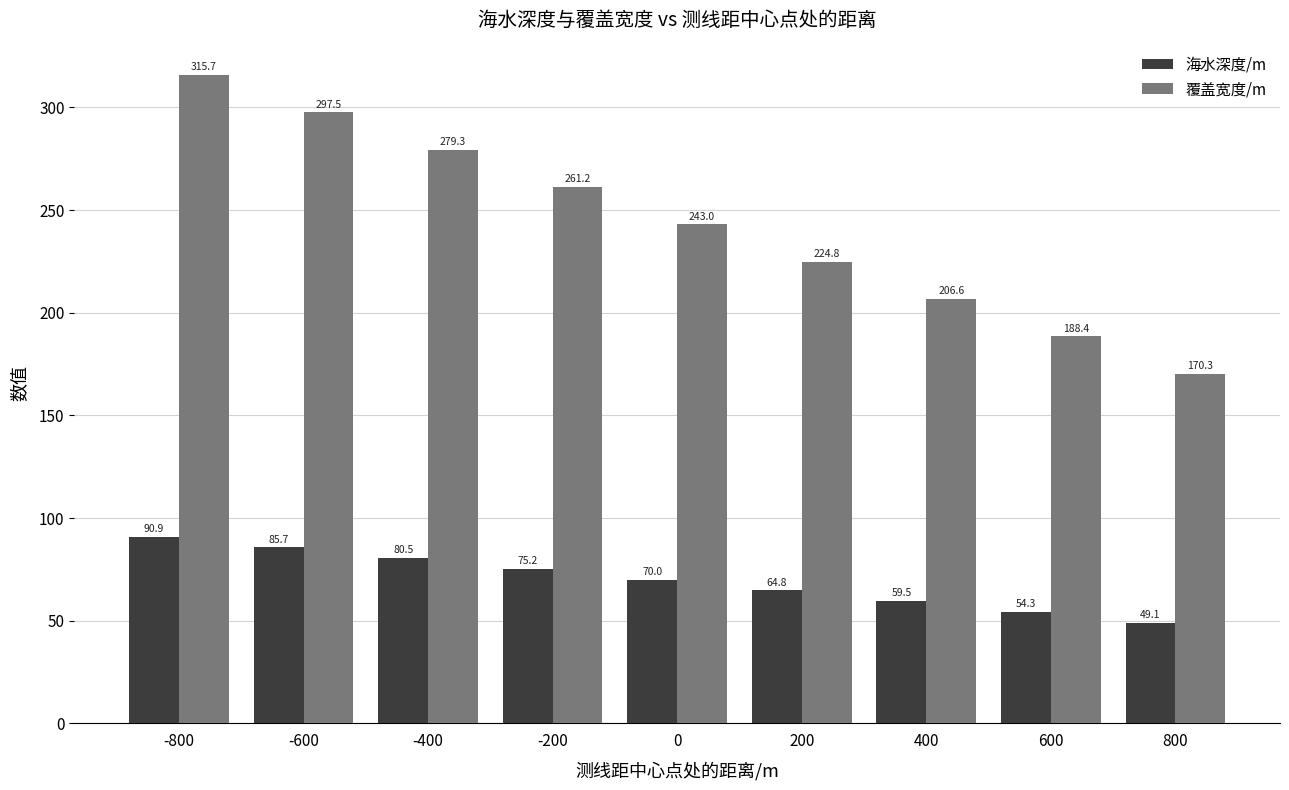

Reading left to right, extract all data points from this chart.

海水深度/m: -800=90.9	-600=85.7	-400=80.5	-200=75.2	0=70.0	200=64.8	400=59.5	600=54.3	800=49.1
覆盖宽度/m: -800=315.7	-600=297.5	-400=279.3	-200=261.2	0=243.0	200=224.8	400=206.6	600=188.4	800=170.3